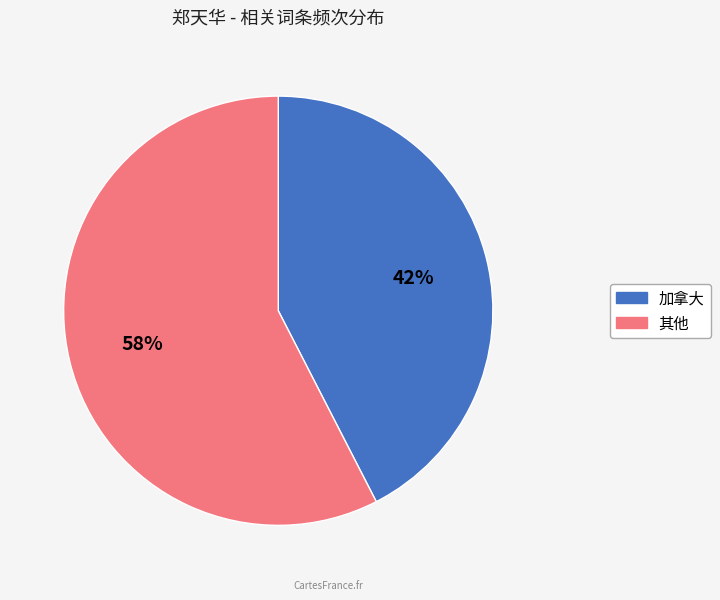

Is there any slice that represents more than half of the pie?

Yes